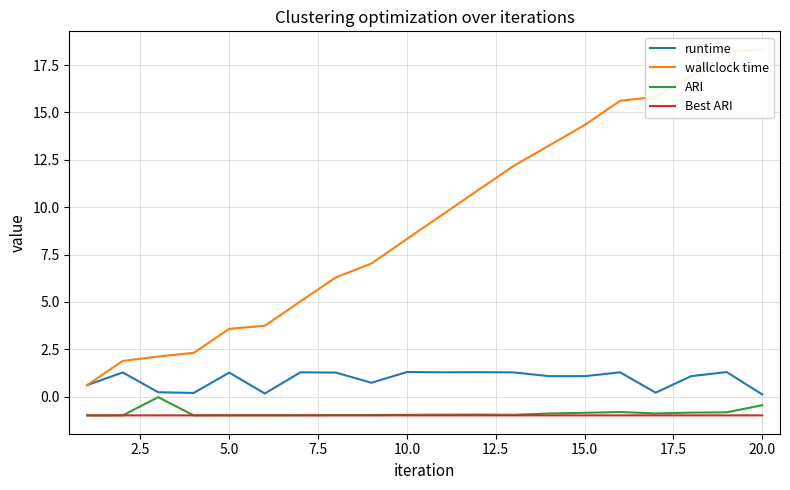

What are all the series names shown in the legend?

runtime, wallclock time, ARI, Best ARI